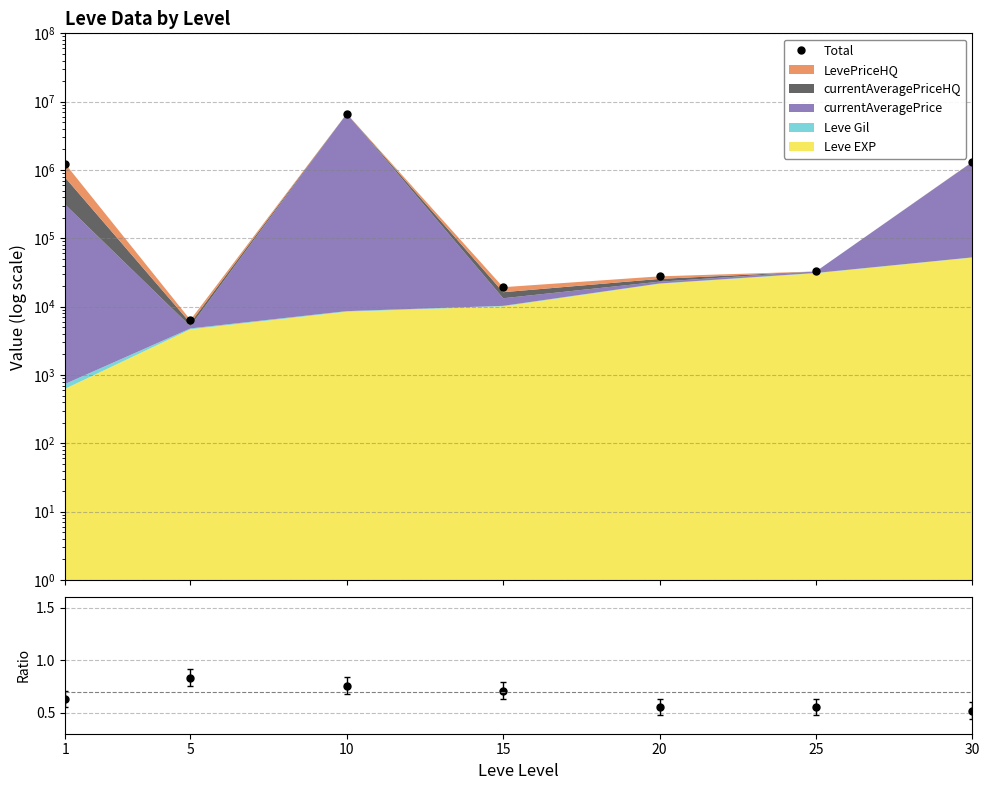

True or false: Ratio and Total intersect in this chart.

False